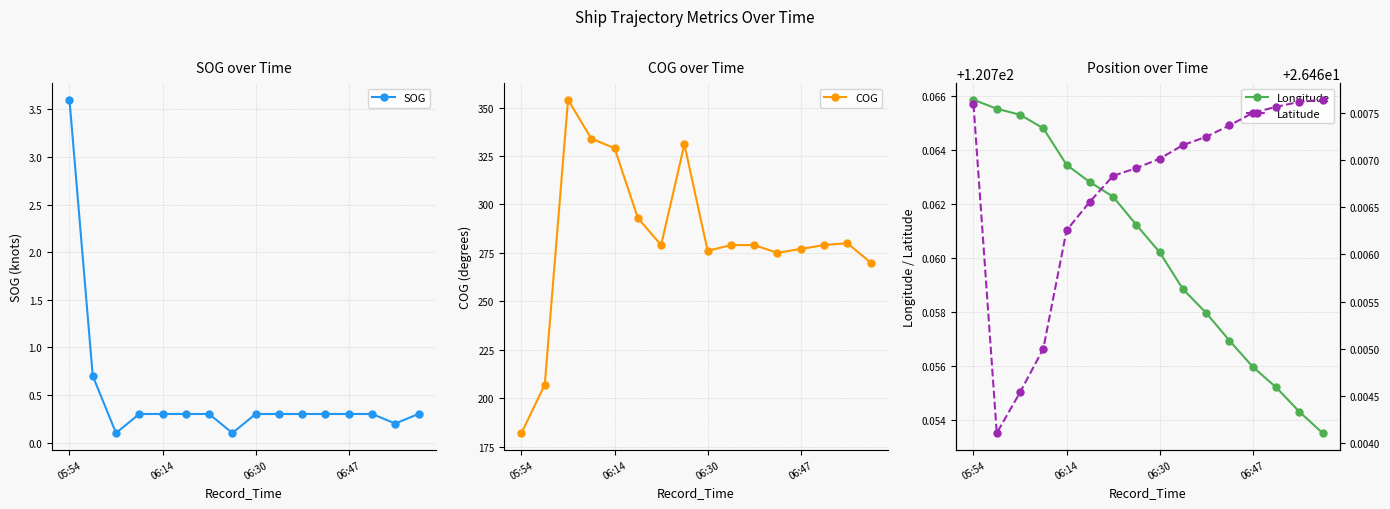

What is the label of the 15th point from the left?

14